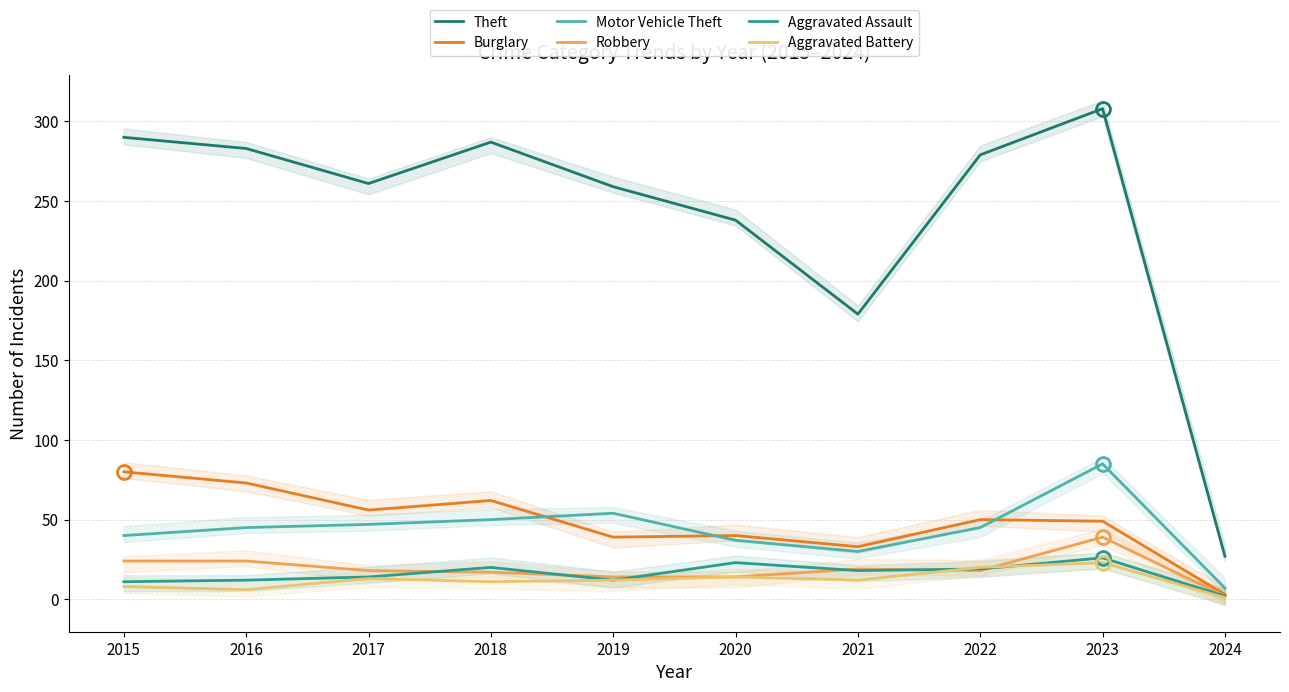

In Aggravated Battery, how many points are higher than both neighbors (excluding endpoints)?

3